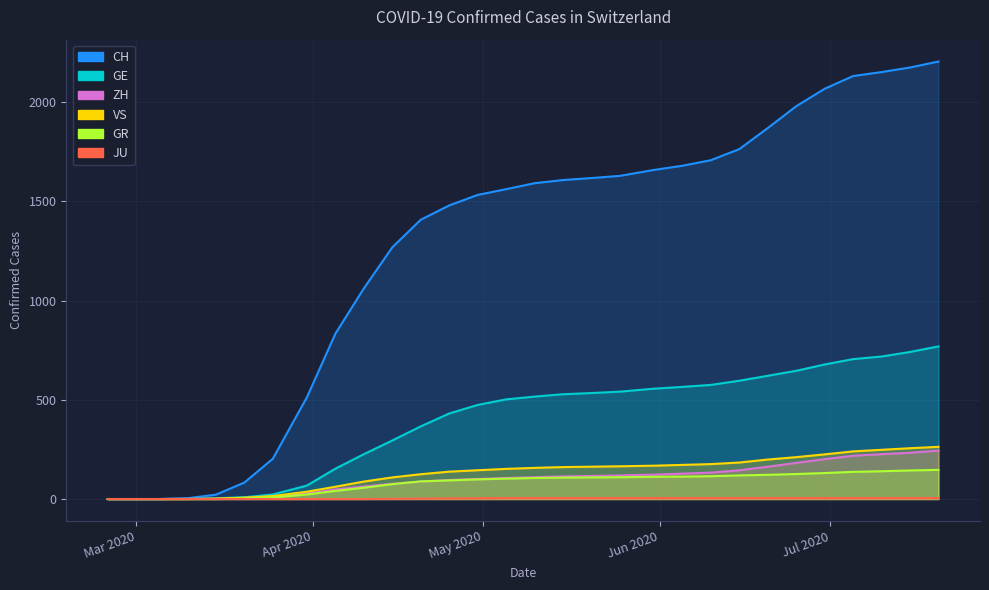

What is the difference between the VS values at 2020-06-25 and 2020-07-10?

37